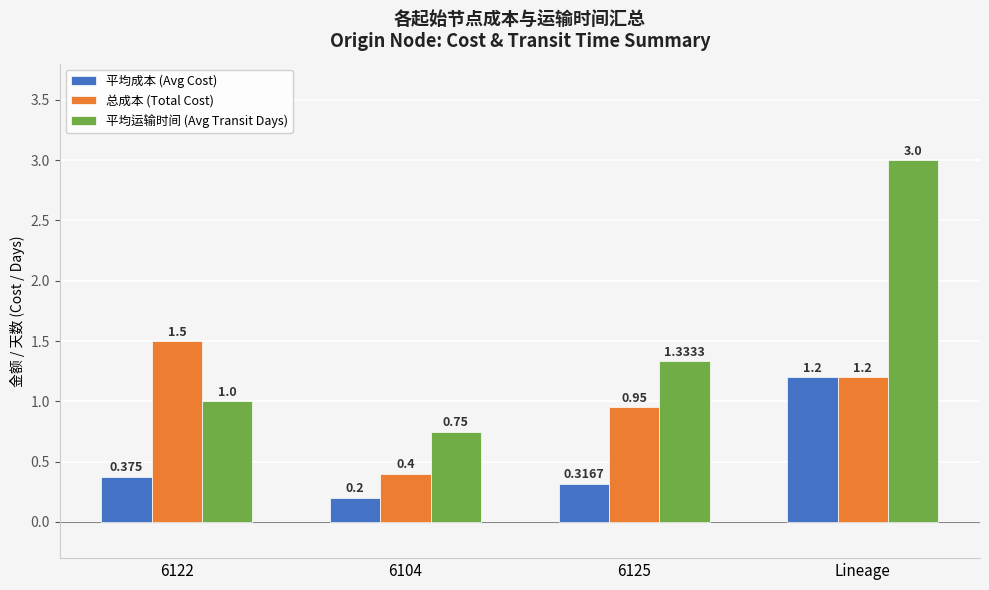

Is the value of 平均运输时间 (Avg Transit Days) at 6122 greater than the value of 总成本 (Total Cost) at Lineage?

No